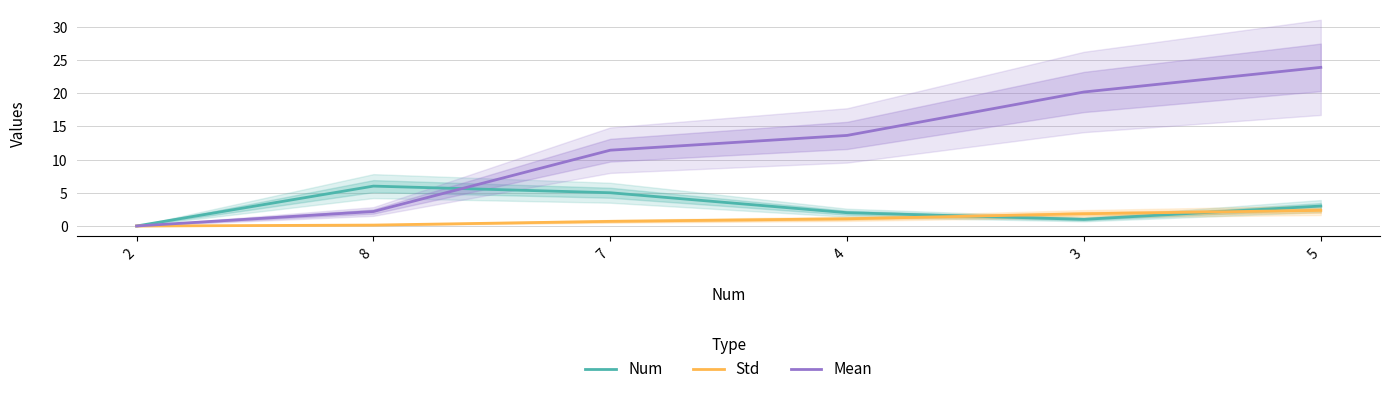

Does the chart have visible grid lines?

Yes